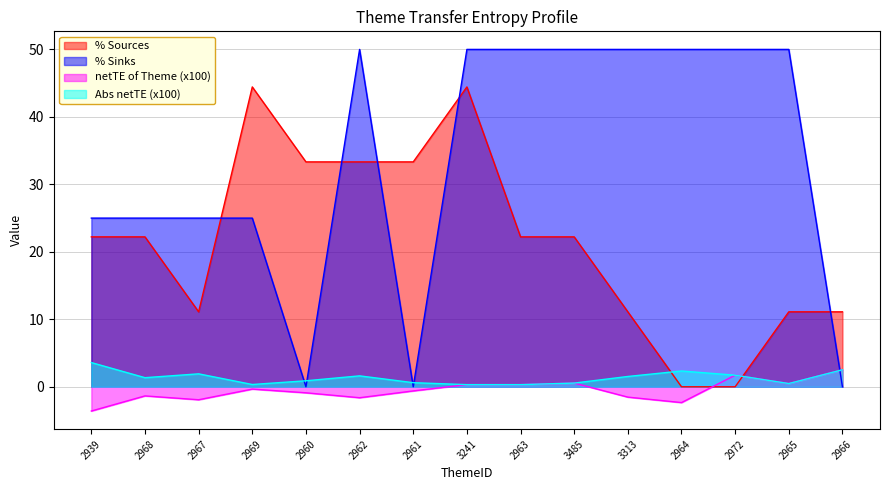

Which label corresponds to the largest value in the chart?

2962